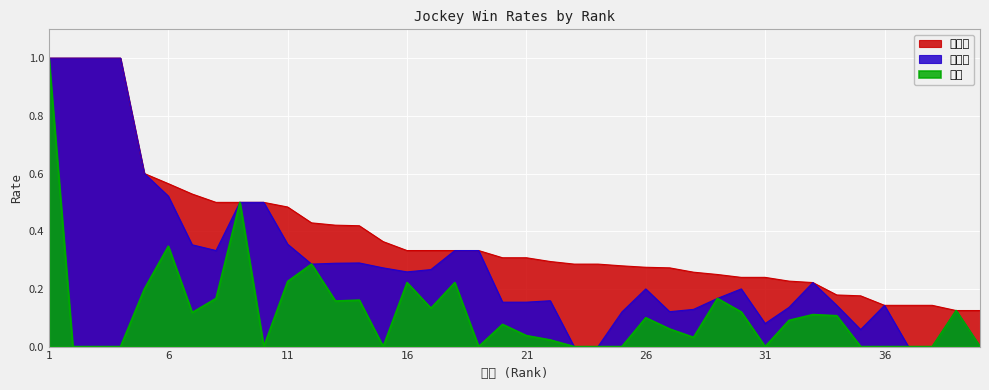

At which label is 勝率 closest to 0?

2